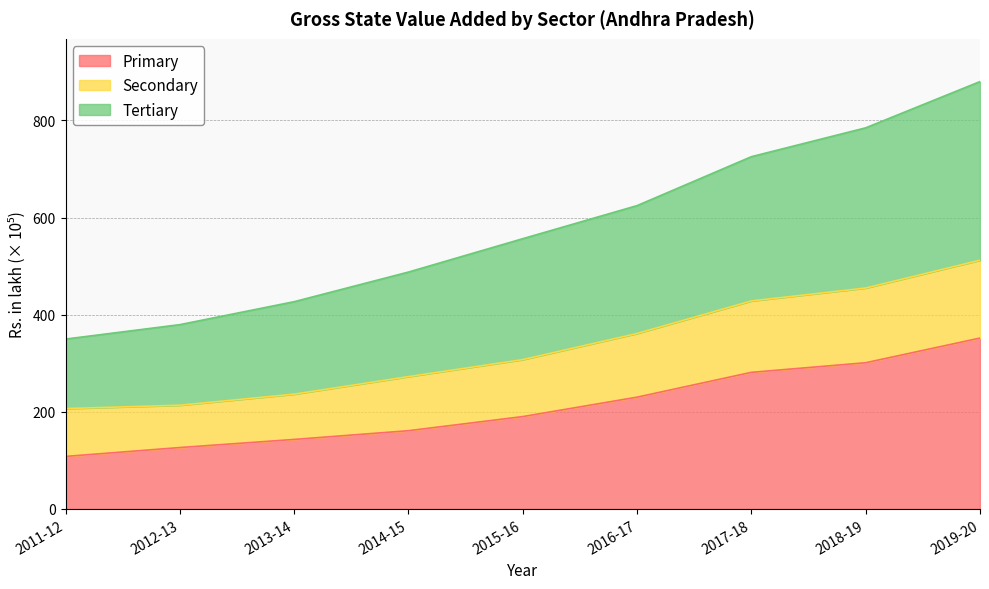

What is the total value across all series at 2017-18?

725.2